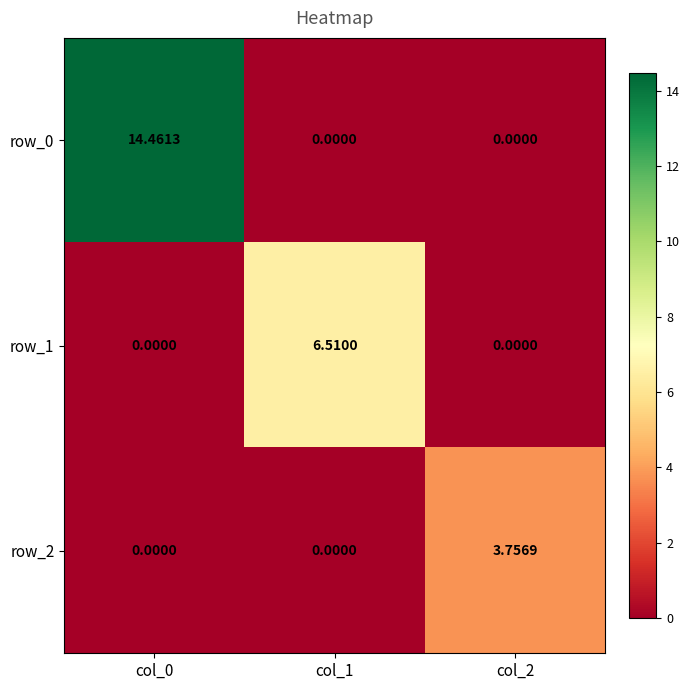

The value of row_0 at col_1 is 6.2. True or false?

False